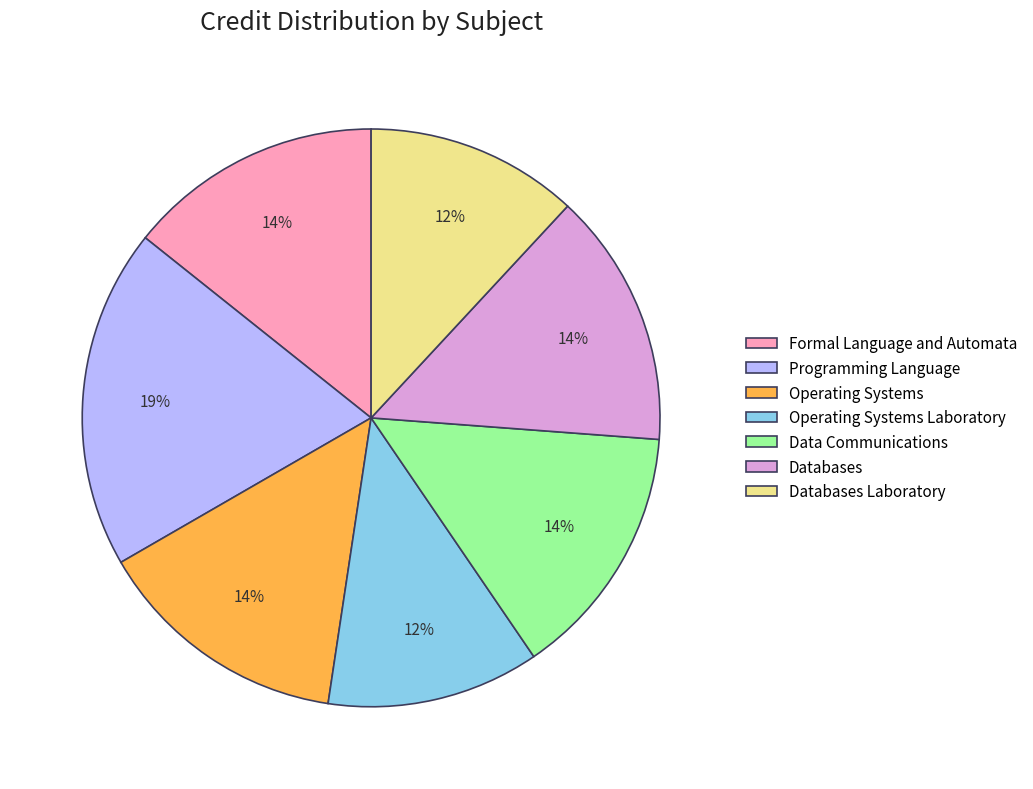

Combined, do Operating Systems Laboratory and Operating Systems account for over 50%?

No